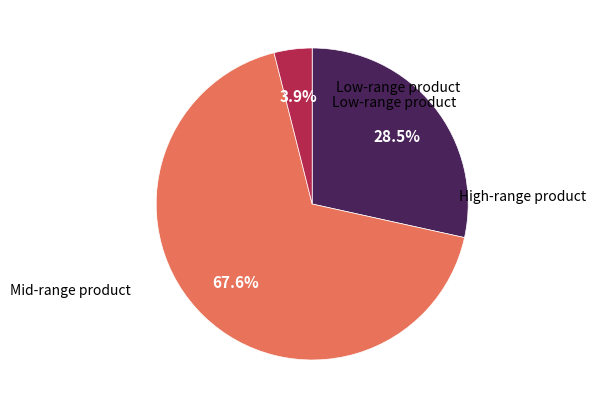

Is there any slice that represents more than half of the pie?

Yes